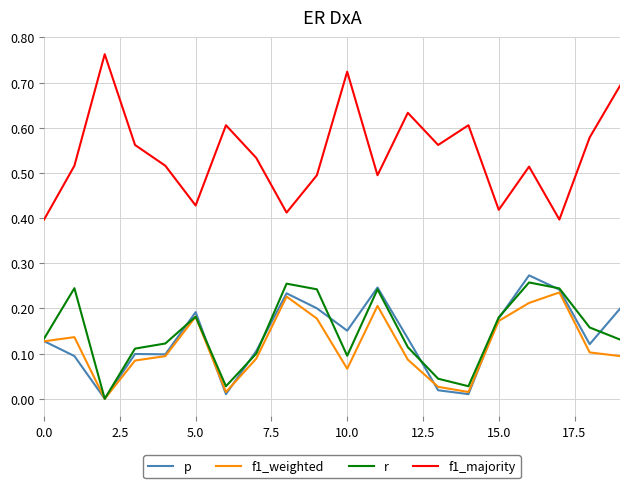

Which series has the largest total across all categories?

f1_majority